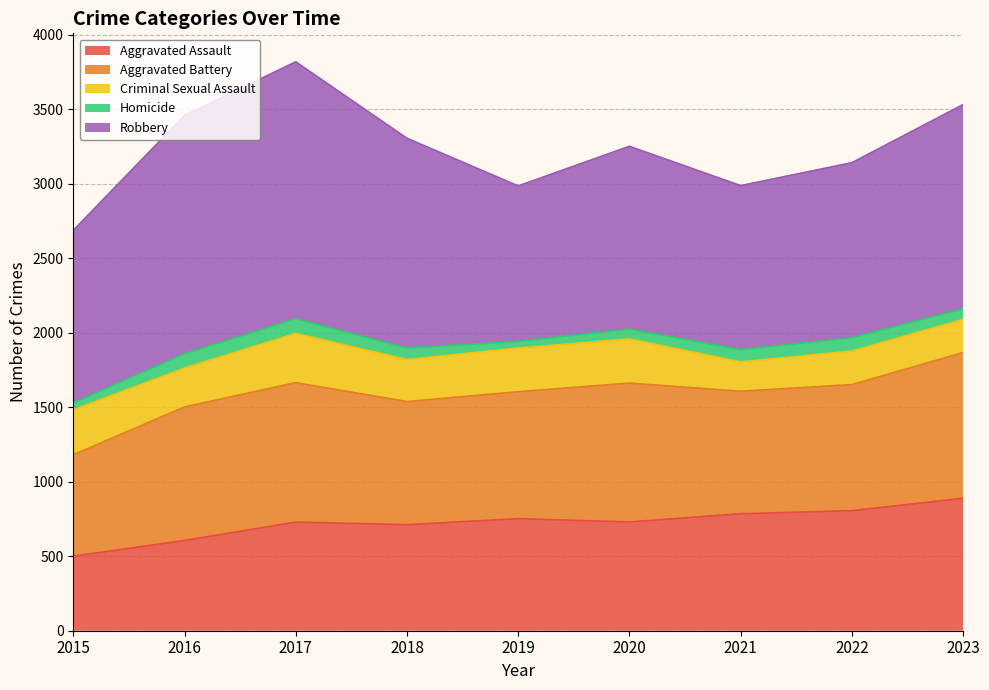

Reading left to right, what are all the values shown in this chart?

Aggravated Assault: 500	606	729	712	752	730	785	806	889
Aggravated Battery: 681	896	936	826	852	932	822	846	978
Criminal Sexual Assault: 301	261	330	282	293	296	197	225	222
Homicide: 47	96	99	77	45	66	83	89	72
Robbery: 1158	1599	1724	1408	1043	1227	1100	1175	1370